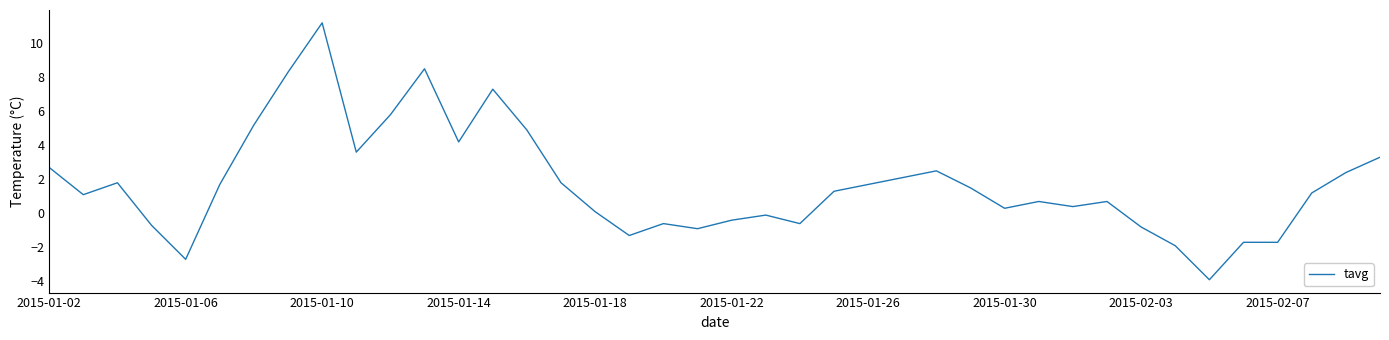

What is the maximum value shown in the chart?

11.2